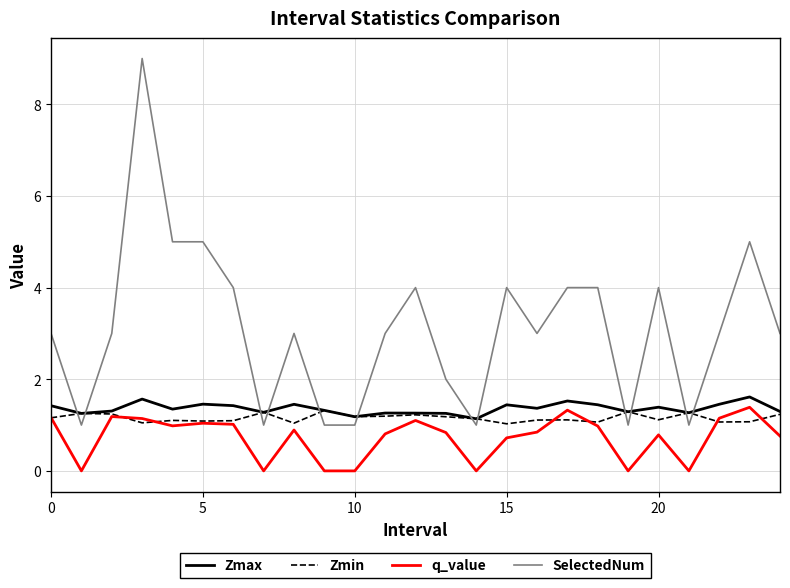

What is the highest value of the SelectedNum series?

9.0